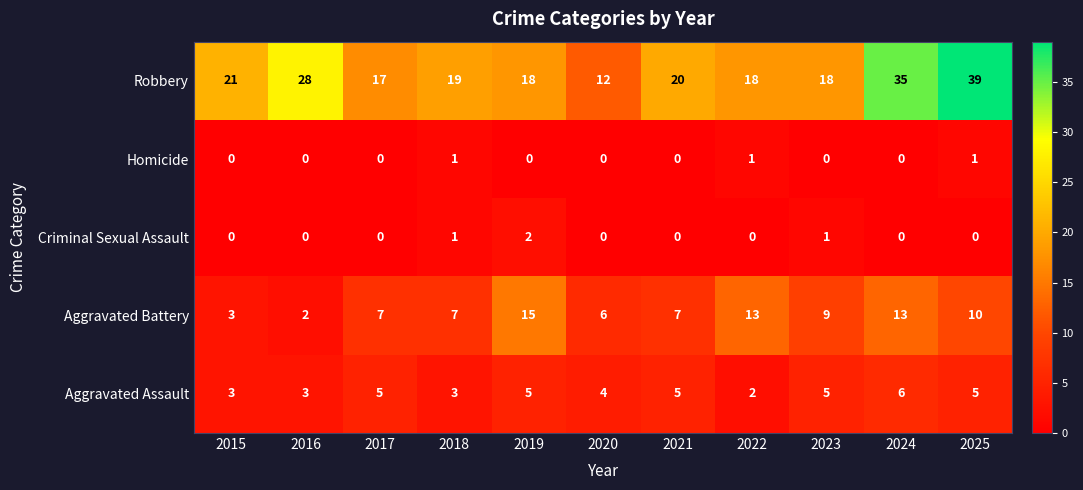

True or false: Homicide has a value of 1 at 2025.

True